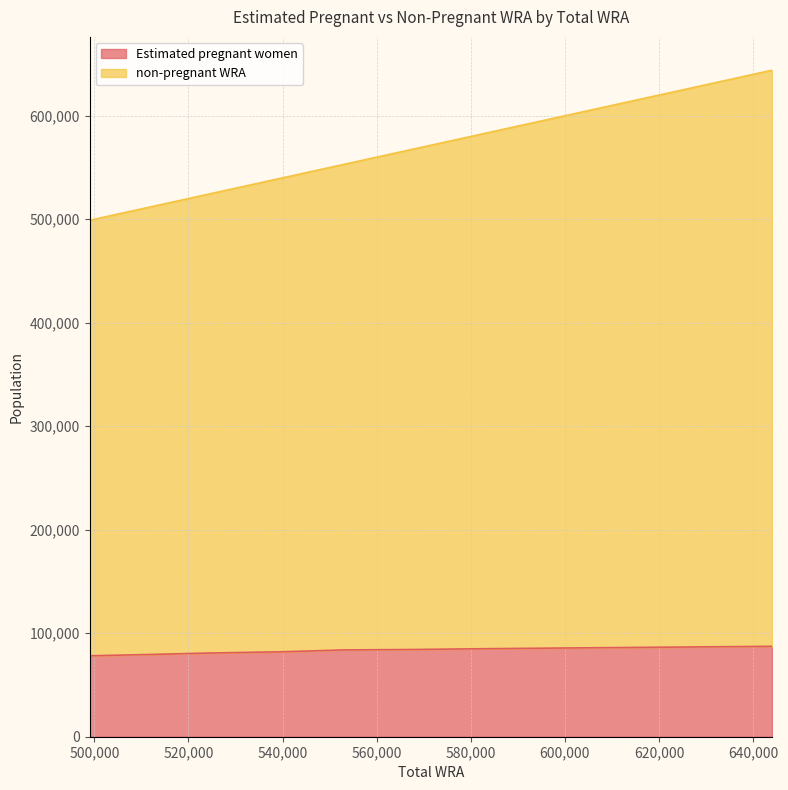

What is the highest value of the non-pregnant WRA series?

644000.0